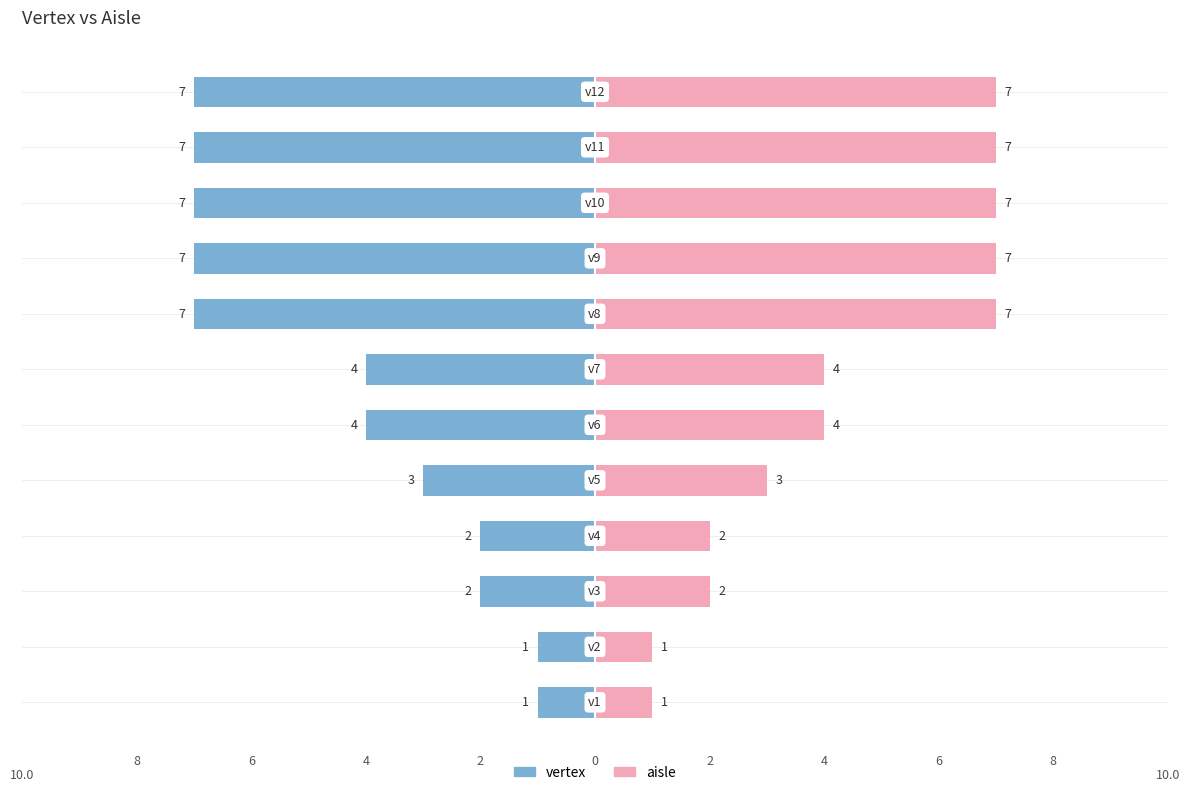

What is the value of the 4th bar from the left?

2